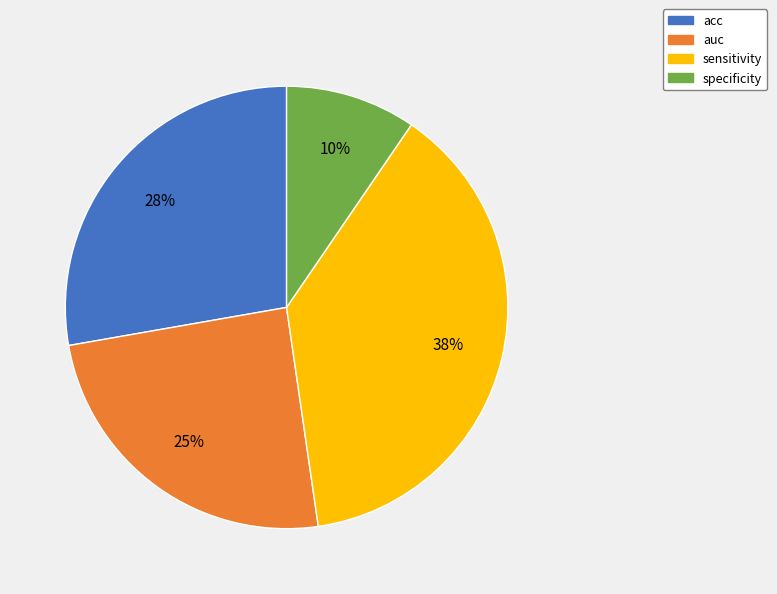

Do specificity and acc together represent more than half of the pie?

No